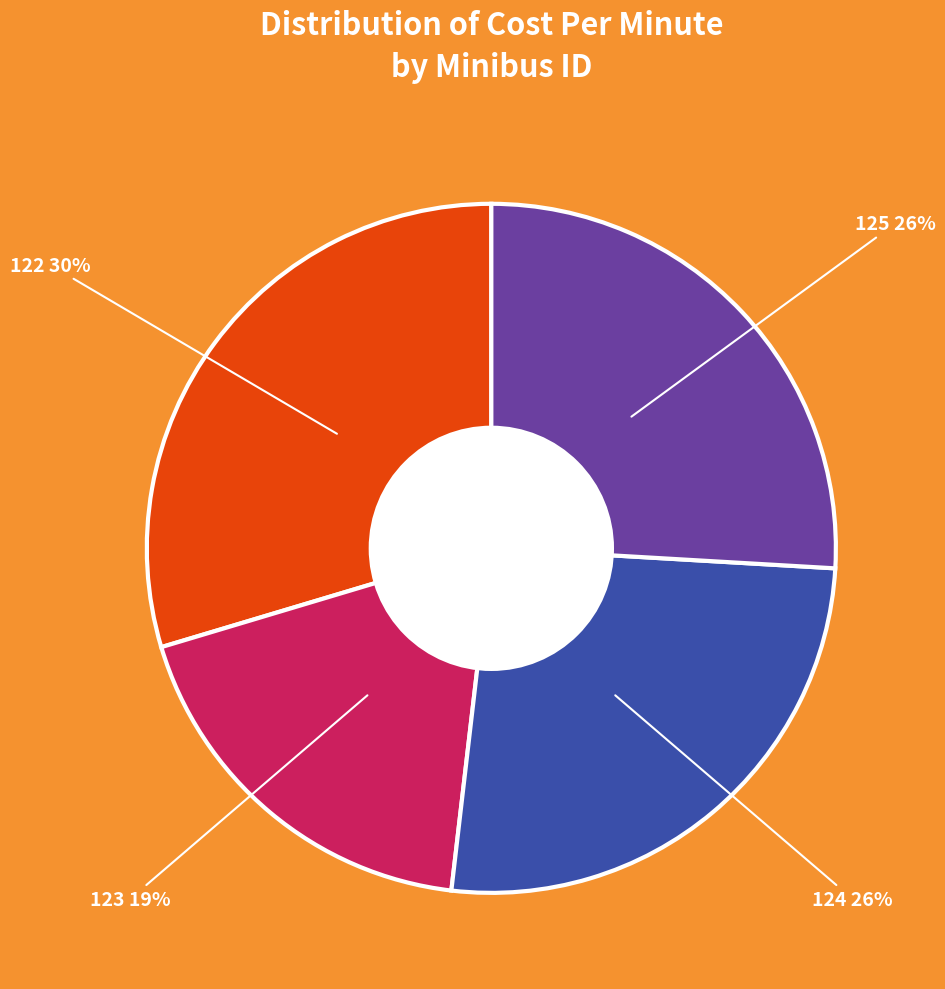

Does any single category account for the majority?

No